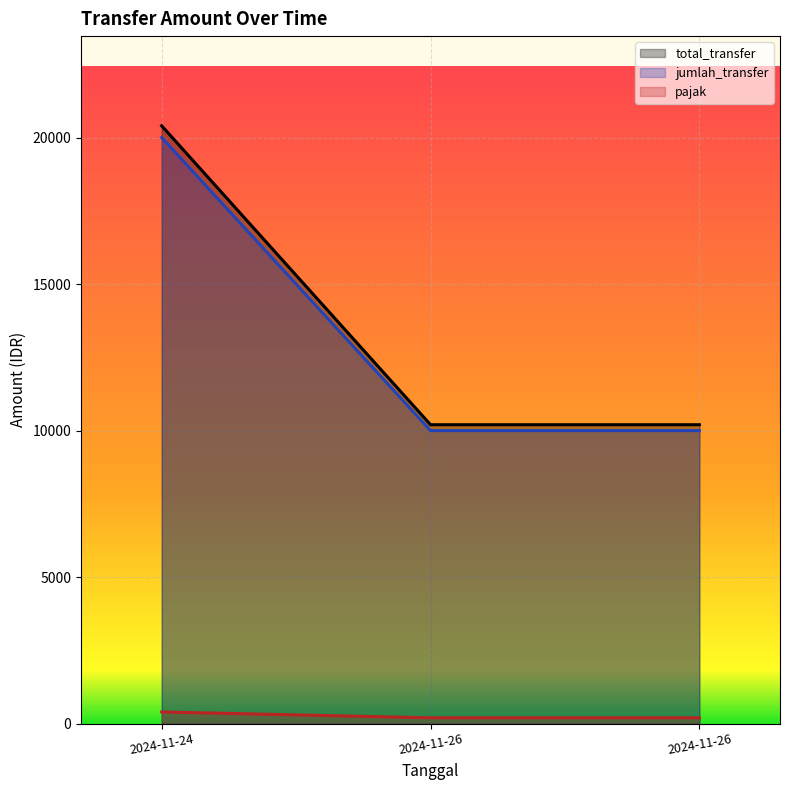

At how many categories does at least one series exceed 4055?

3